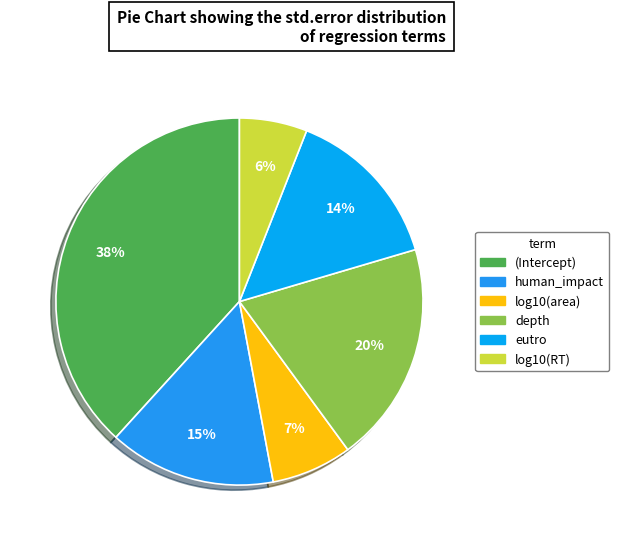

Which category has the smallest portion of the pie?

log10(RT)